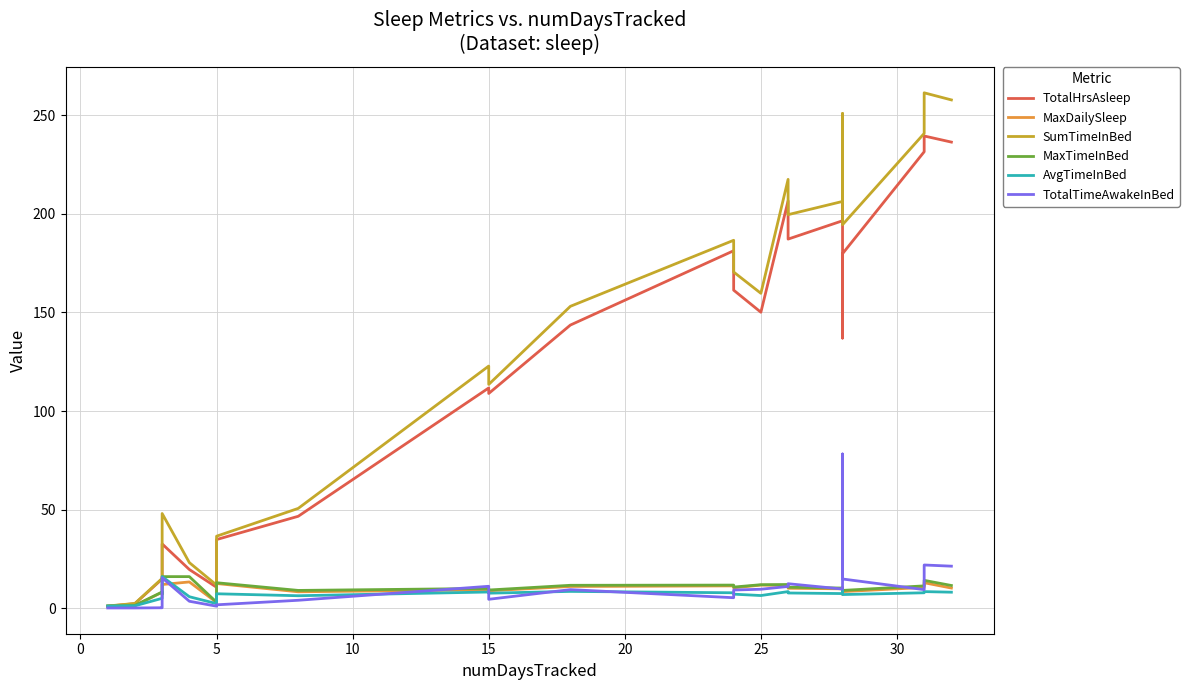

Rank the series at 15 from lowest to highest value.

MaxDailySleep, TotalTimeAwakeInBed, MaxTimeInBed, AvgTimeInBed, TotalHrsAsleep, SumTimeInBed